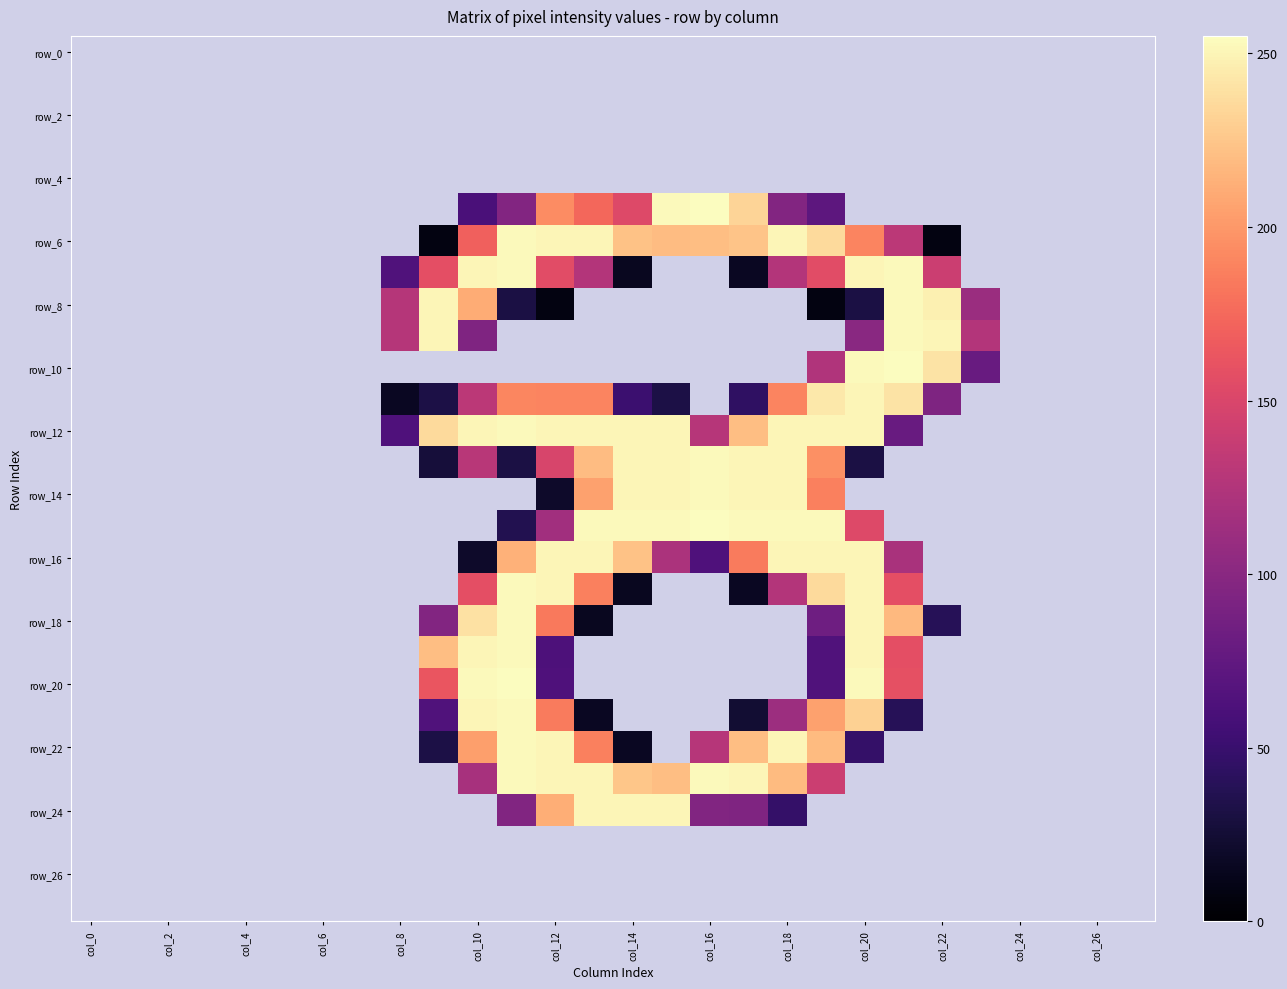

Count the number of categories in the chart.

28